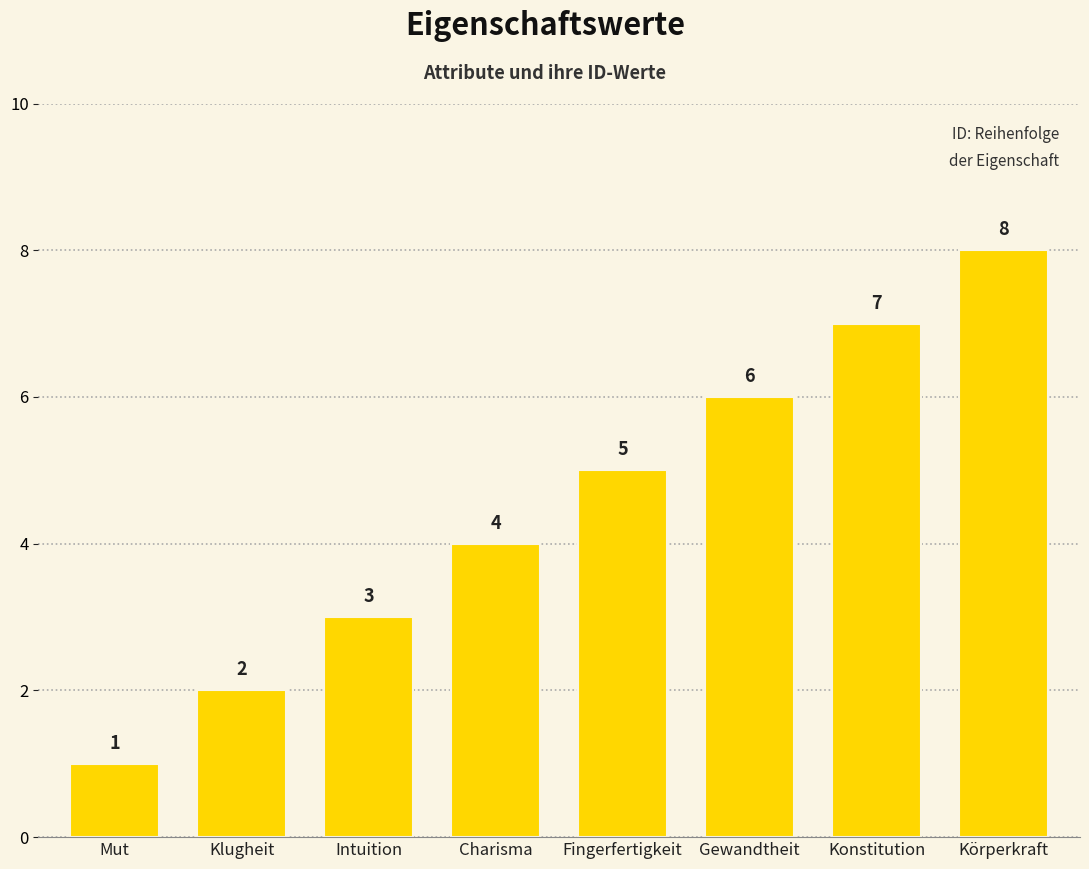

What is the sum of all values?

36